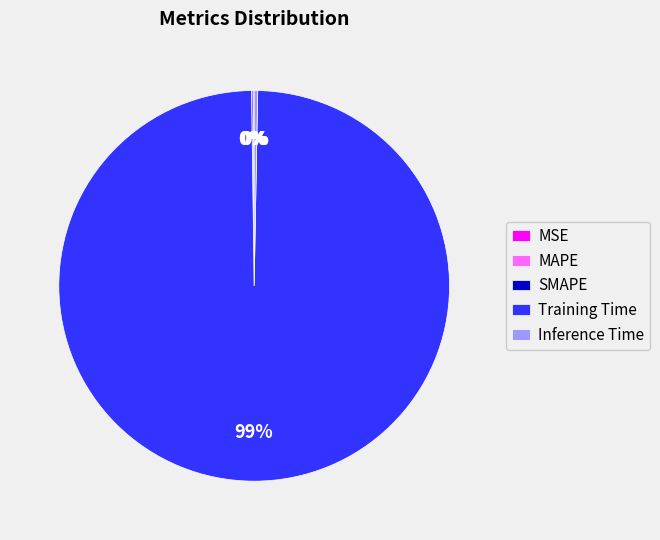

Which slice is the largest?

Training Time